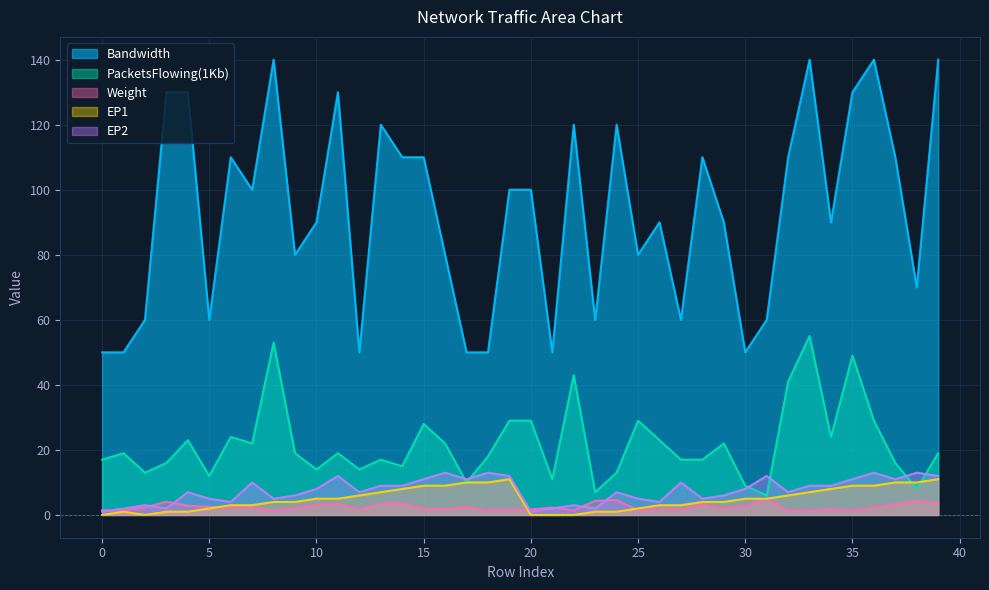

What is the sum of all EP1 values?

197.0